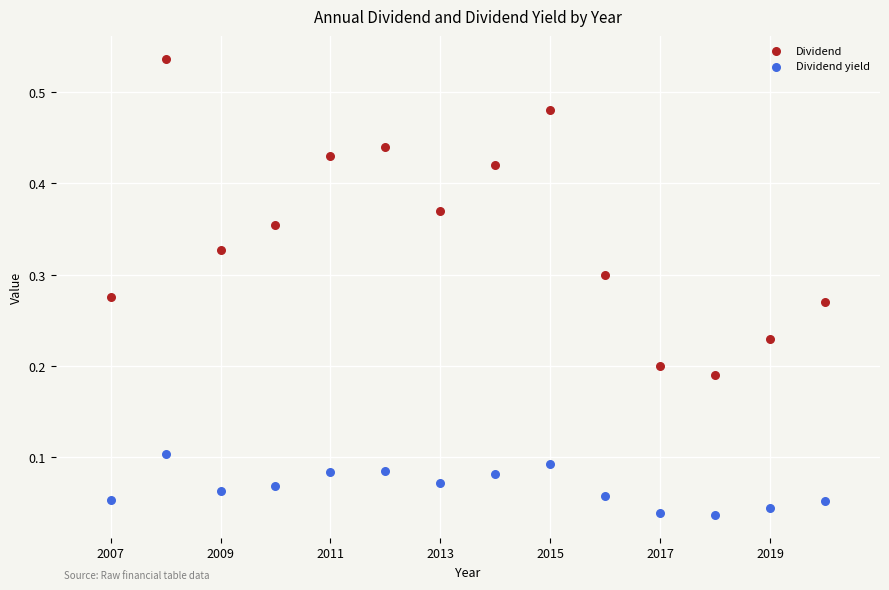

Which series reaches the minimum Y coordinate?

Dividend yield